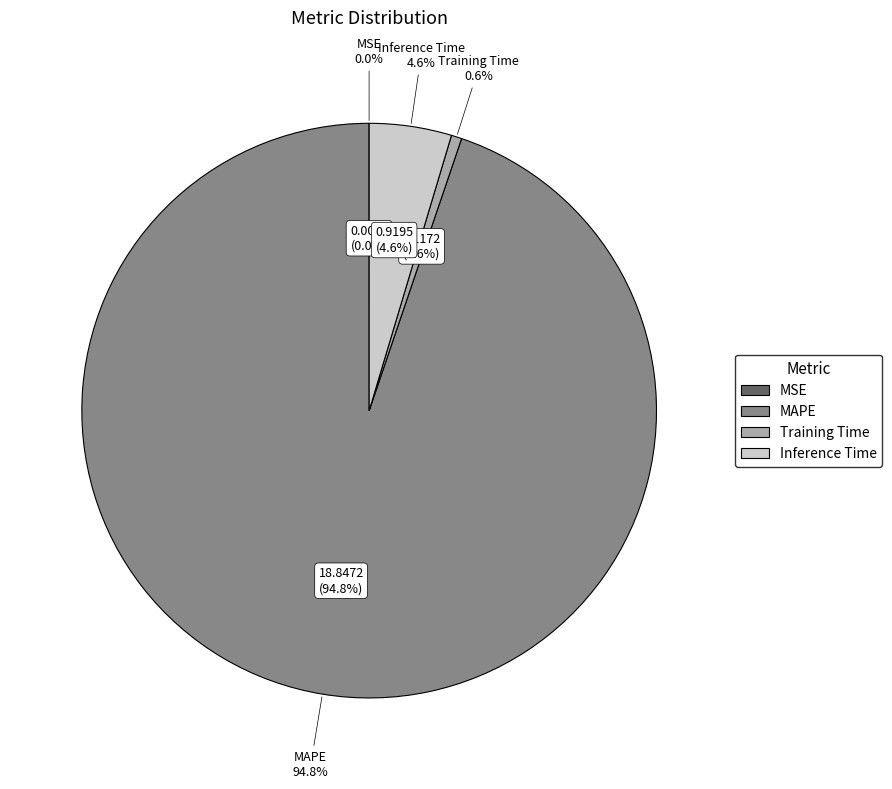

True or false: Training Time accounts for 1% of the total.

True